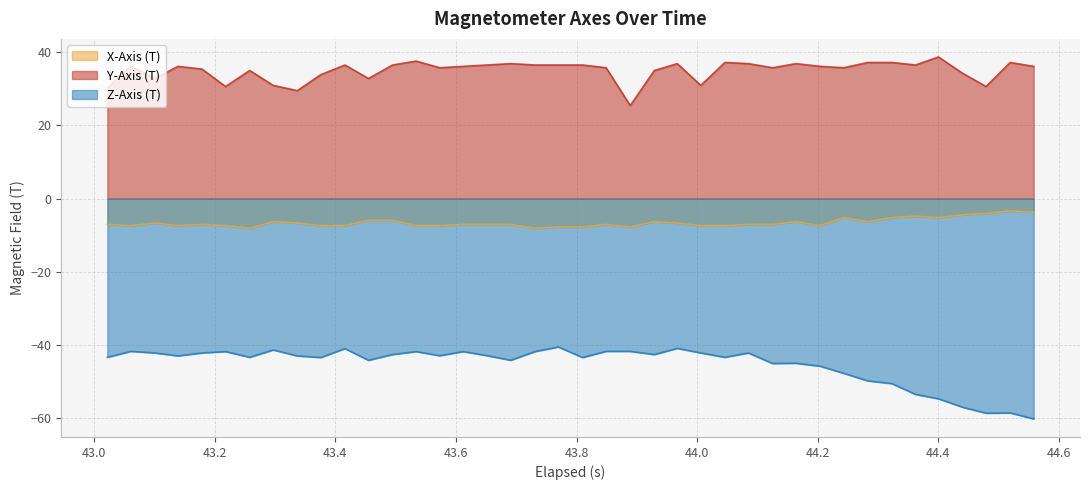

Which series has the largest total across all categories?

Y-Axis (T)